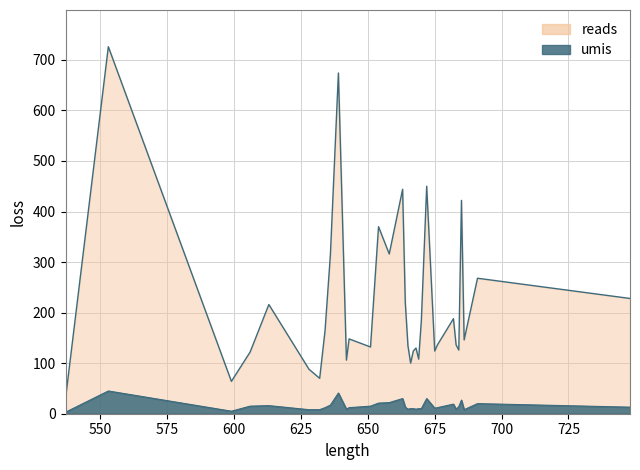

Is it true that umis equals 59 at 639?

False